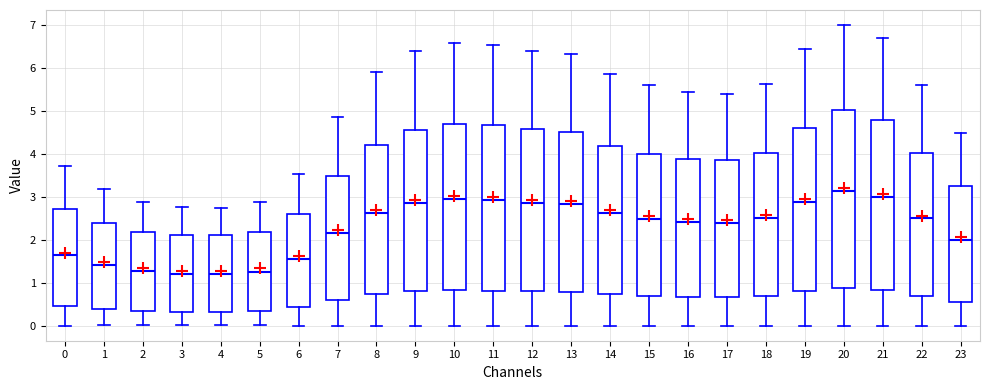

Which box's median line is the highest?

20